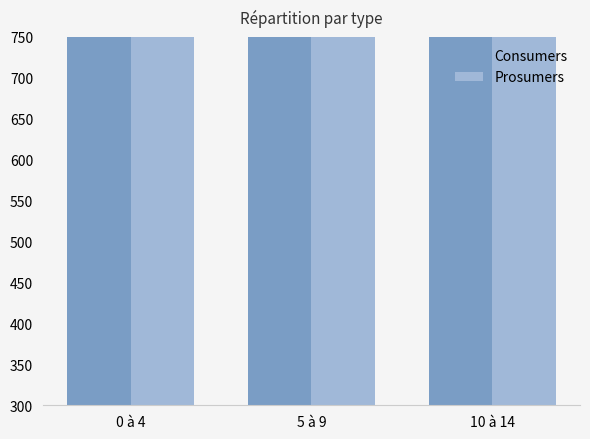

Which series changed the most between 0 à 4 and 5 à 9?

Consumers